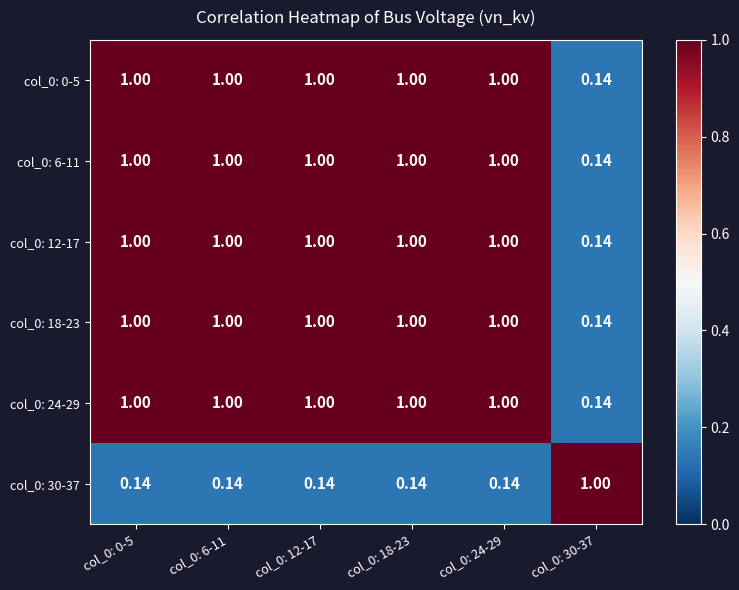

Is the value of col_0: 30-37 at col_0: 24-29 greater than the value of col_0: 24-29 at col_0: 6-11?

No